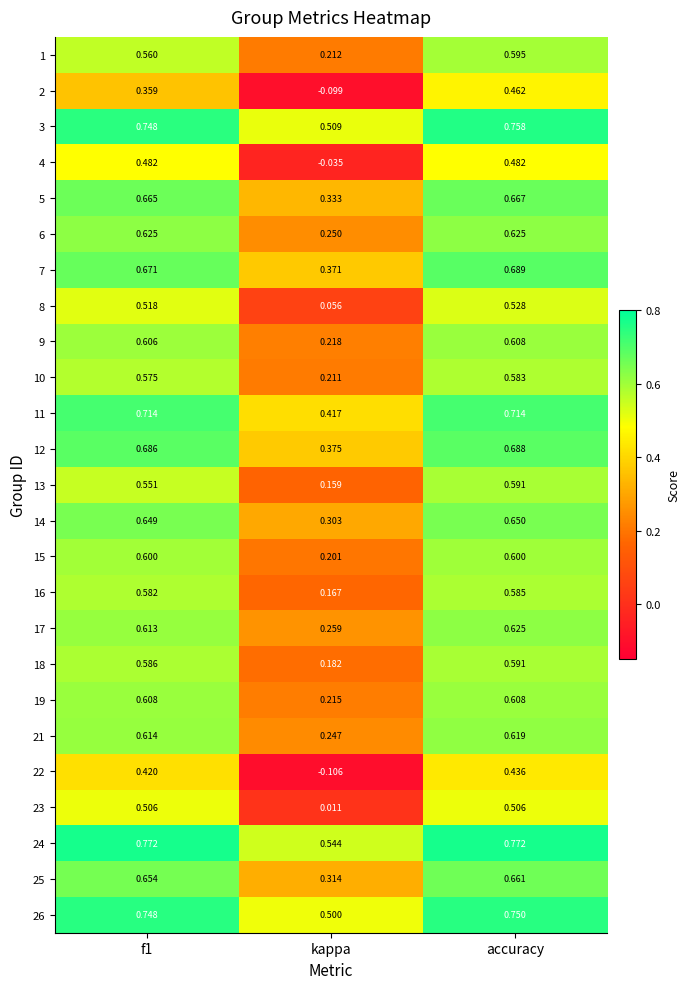

At which category is the sum across all series the highest?

accuracy